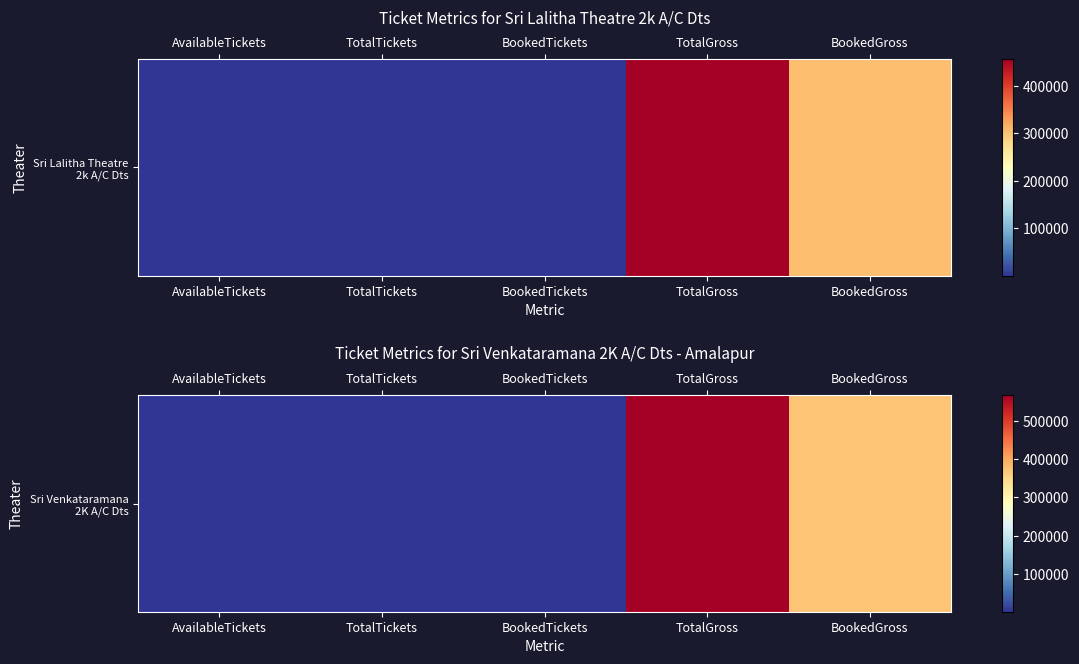

How many data points are less than 2268?

2